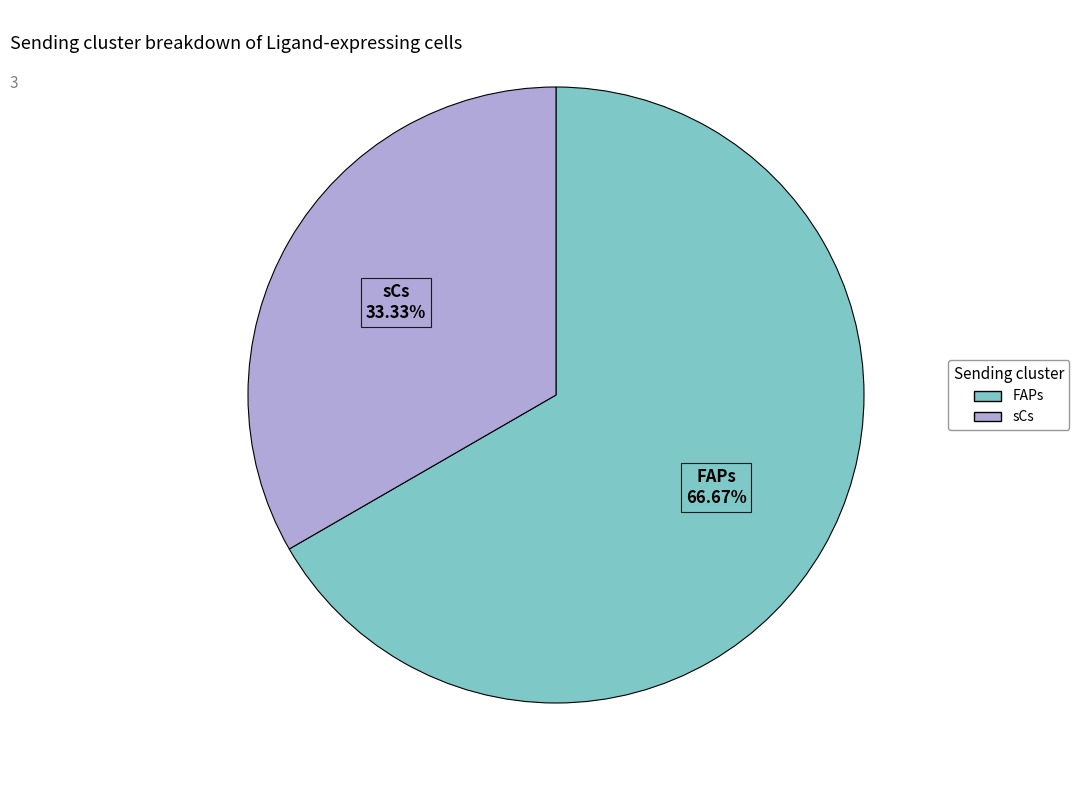

Which category has the biggest portion of the pie?

FAPs